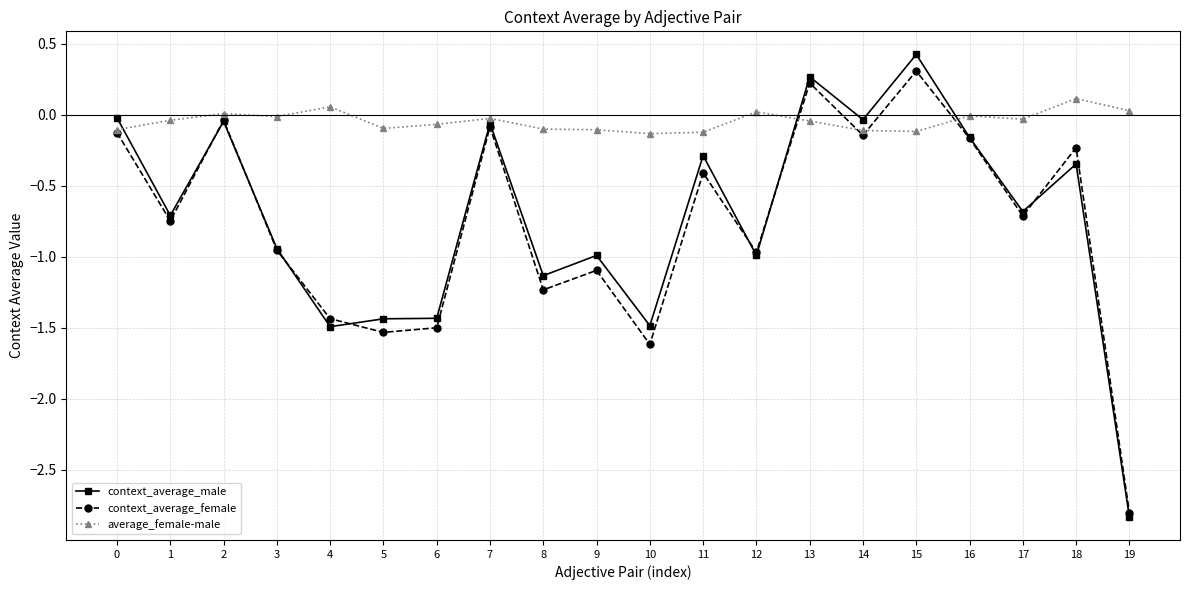

Where is the first local maximum for context_average_female?

2